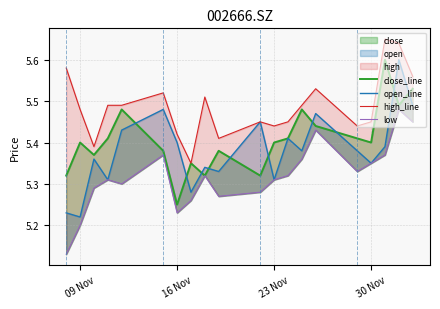

The value of high_line at 09 Nov is 5.5. True or false?

True